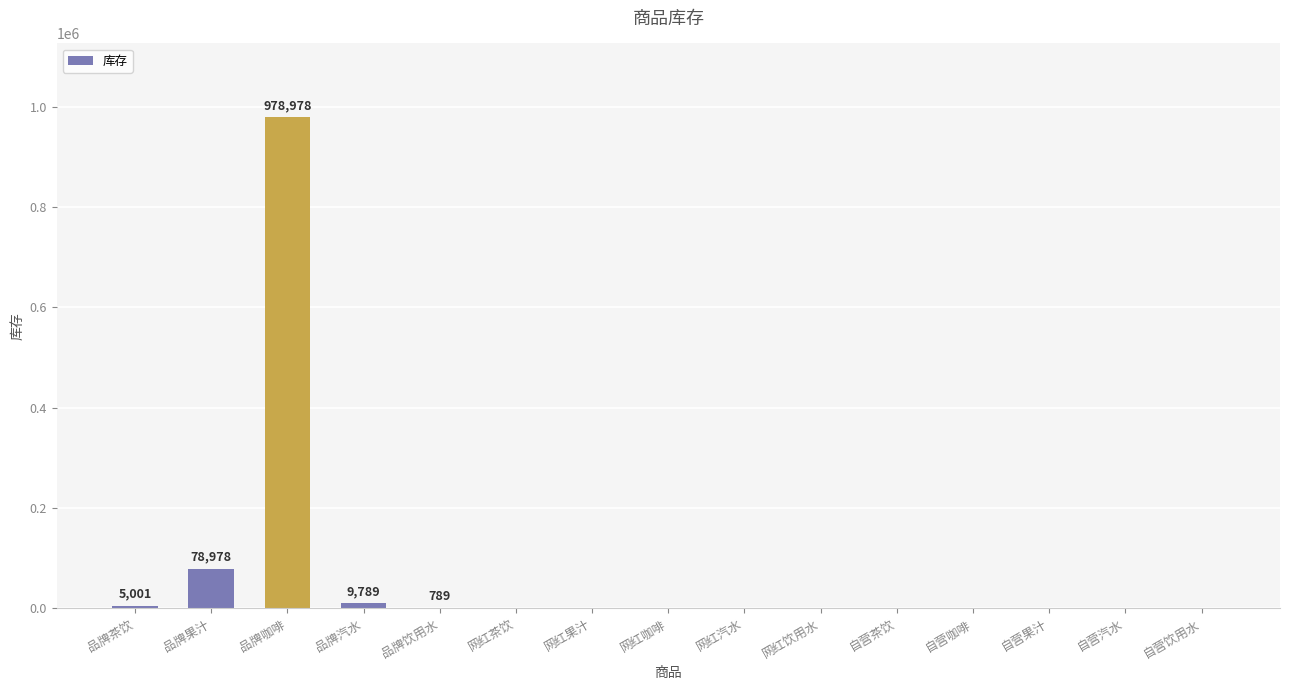

At which label is the value closest to 489489?

品牌果汁